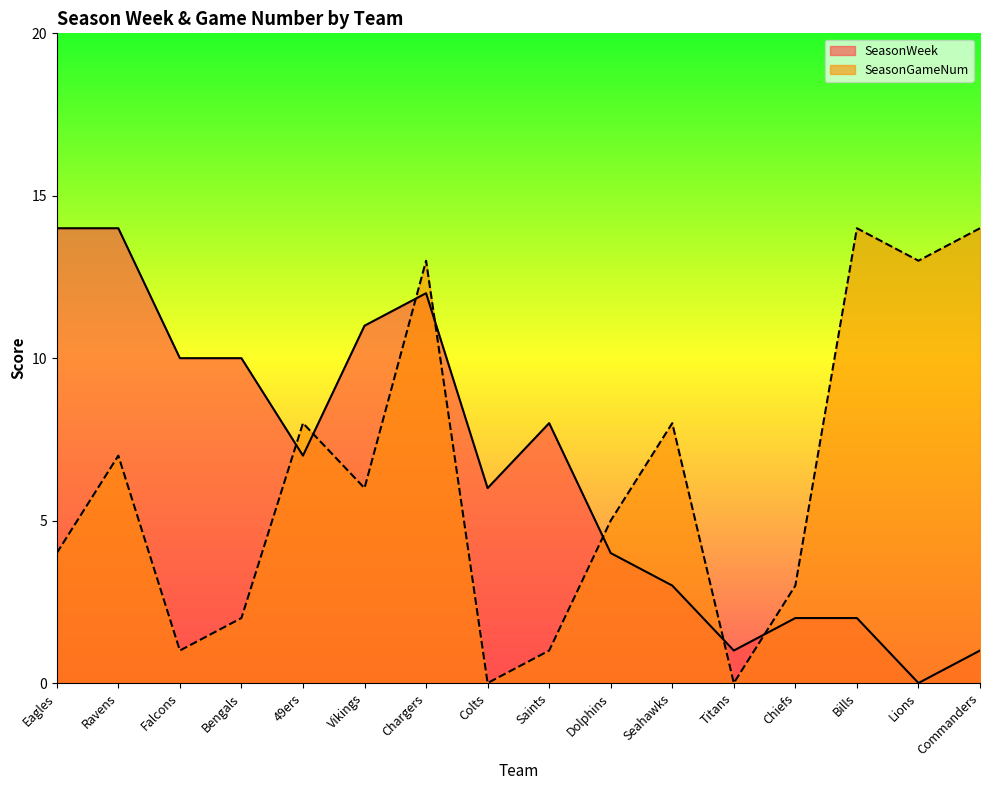

Reading left to right, extract all data points from this chart.

SeasonWeek: 14	14	10	10	7	11	12	6	8	4	3	1	2	2	0	1
SeasonGameNum: 4	7	1	2	8	6	13	0	1	5	8	0	3	14	13	14